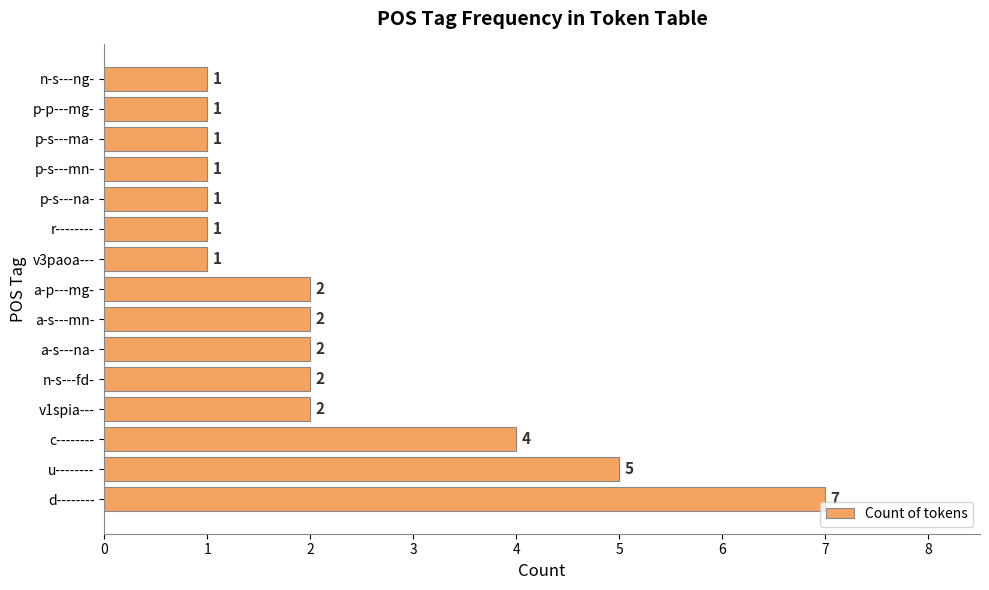

Count the values in the range 1 to 2.

12